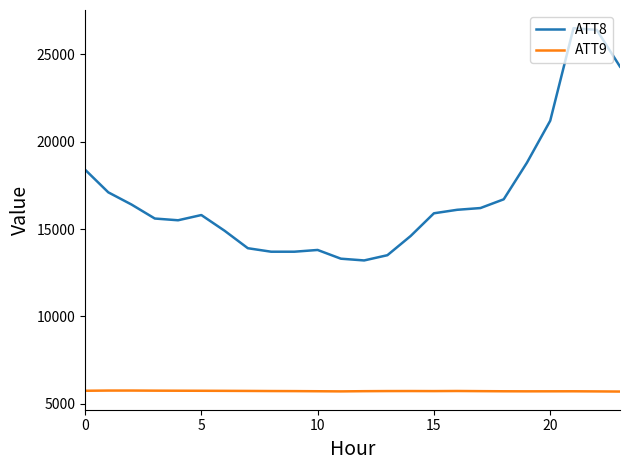

Which series has the largest total across all categories?

ATT8